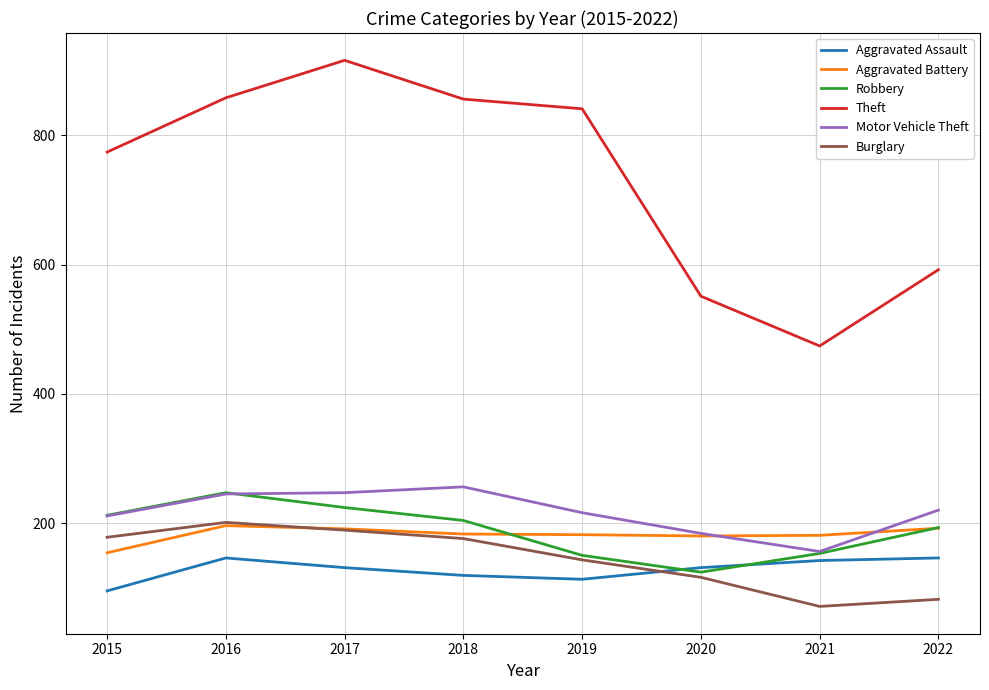

Which series has the widest spread of values?

Theft